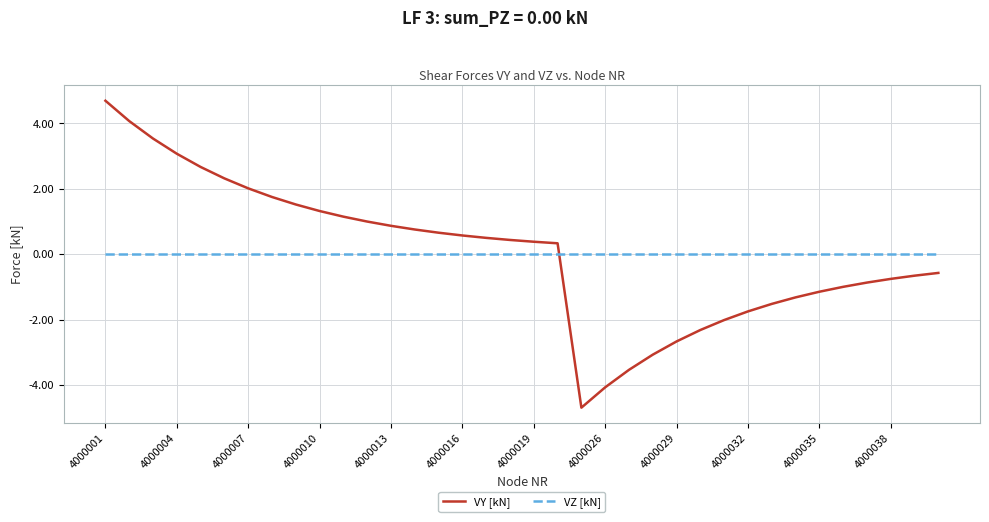

What is the difference between the maximum and minimum values in the VY [kN] series?

9.4